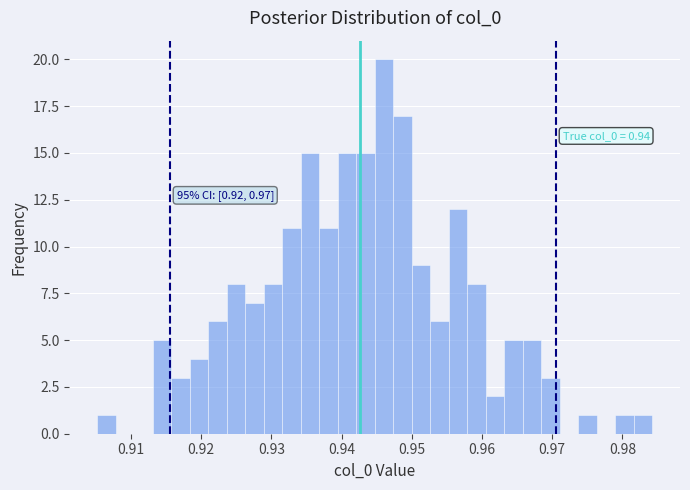

Read against the x-axis, roughly where is the centre of the tallest bar?

0.946